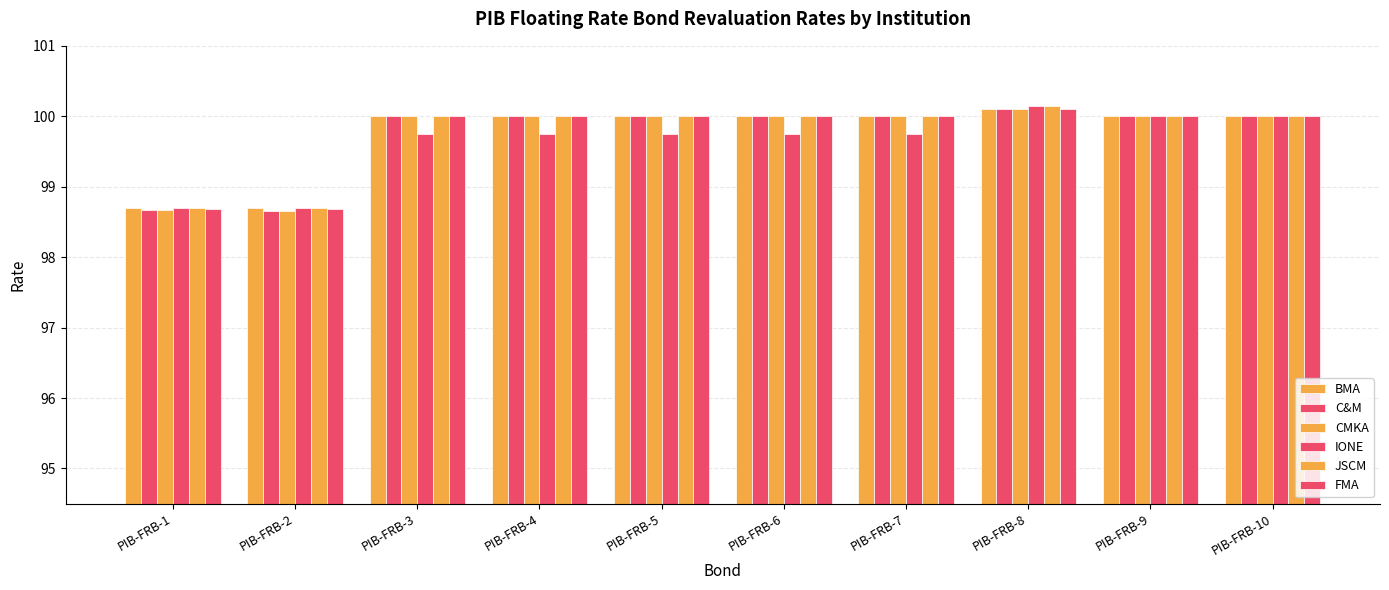

Which category has the highest value in the JSCM series?

PIB-FRB-8